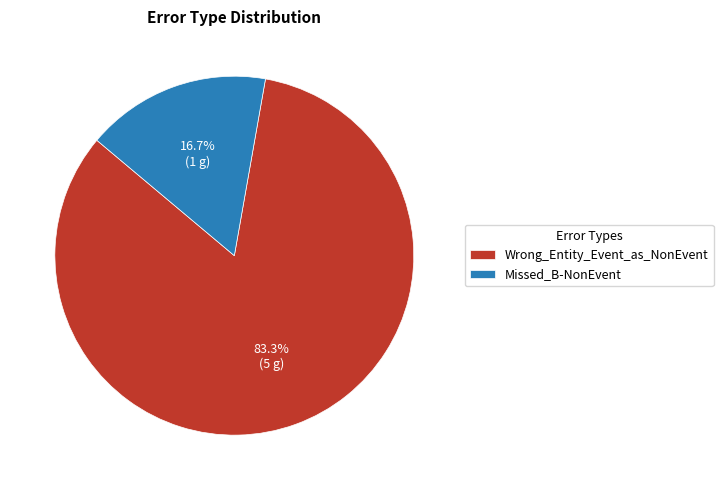

What percentage do Missed_B-NonEvent and Wrong_Entity_Event_as_NonEvent together represent?

100.0%